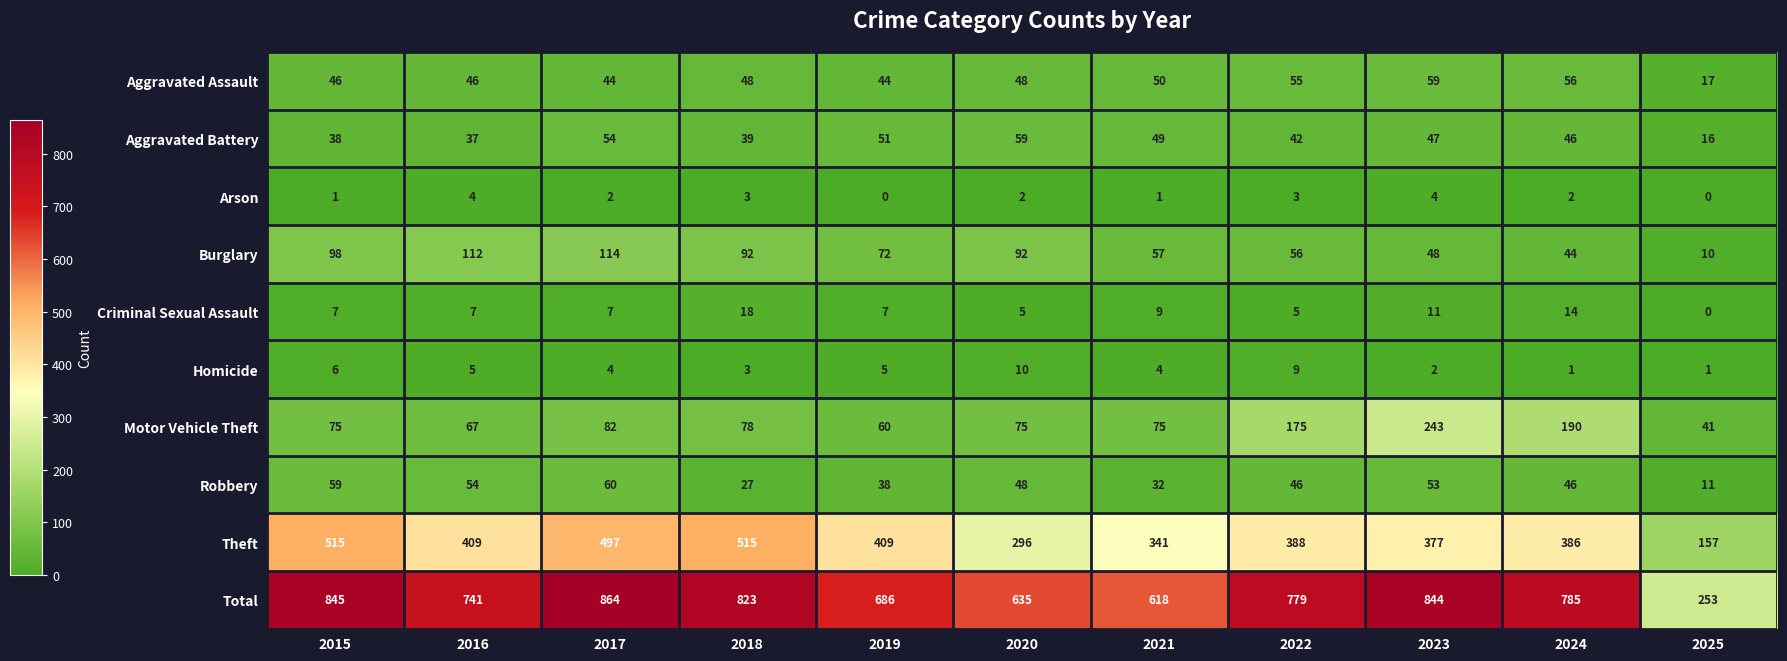

Count the number of categories in the chart.

11